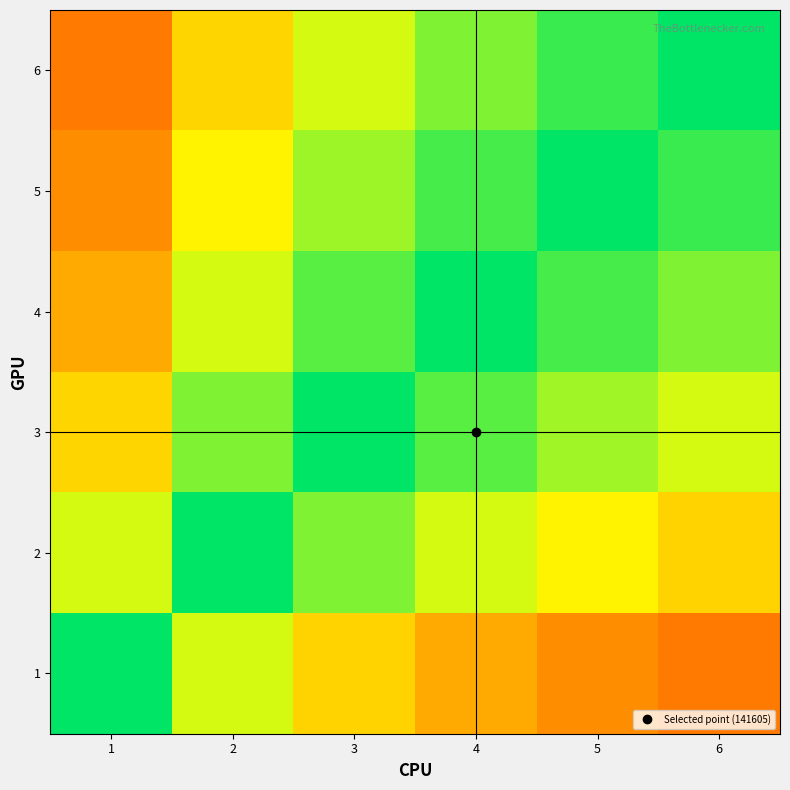

Which series has the largest total across all categories?

4